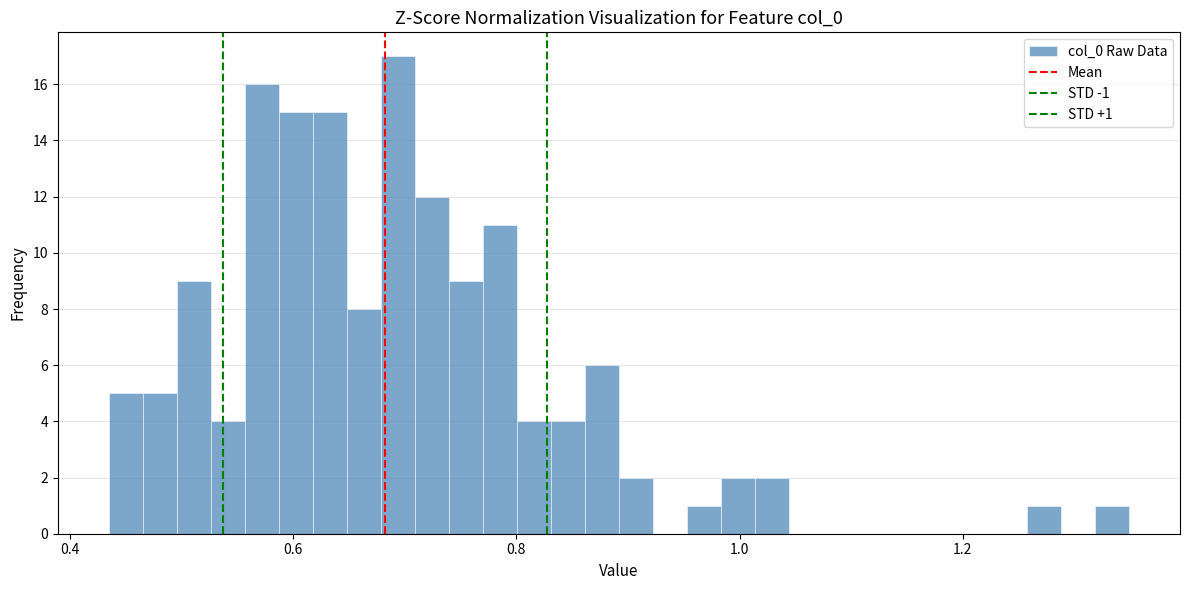

Around what value on the x-axis is the tallest bar? Give the approximate position of its centre, as read against the axis.

0.70